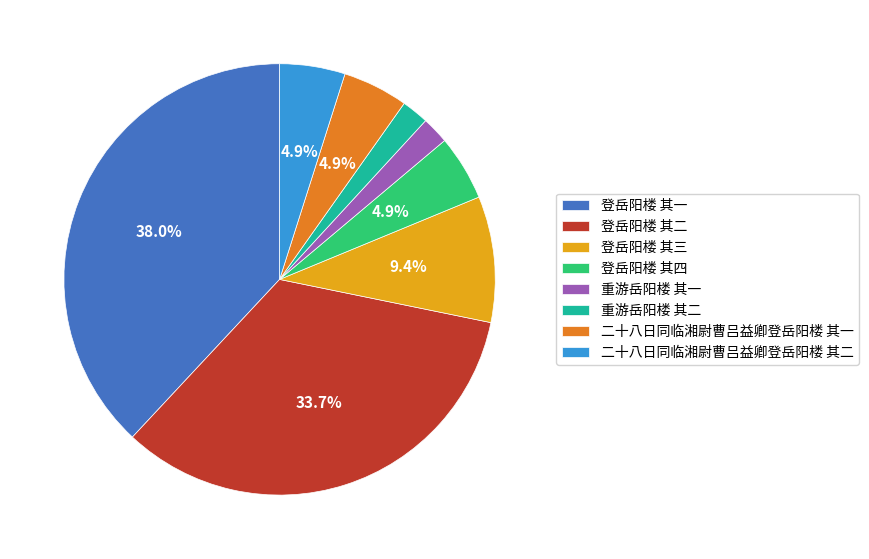

To the nearest percent, what portion does 登岳阳楼 其一 represent?

38%